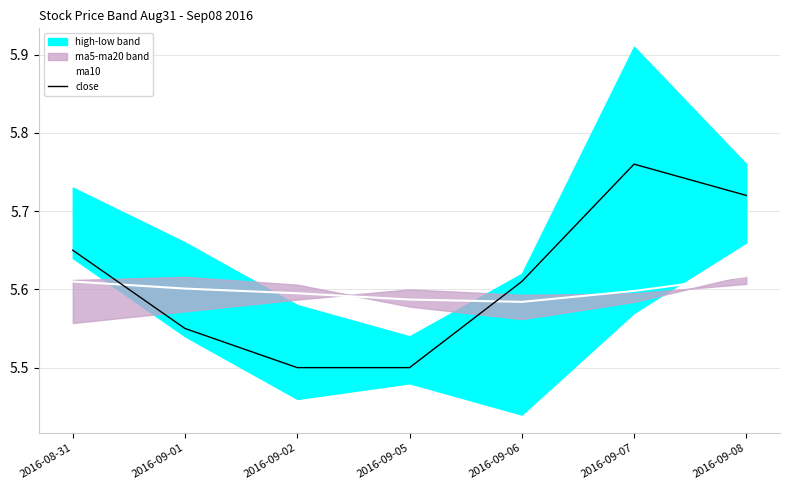

What is the difference between the maximum and minimum values in the close series?

0.3